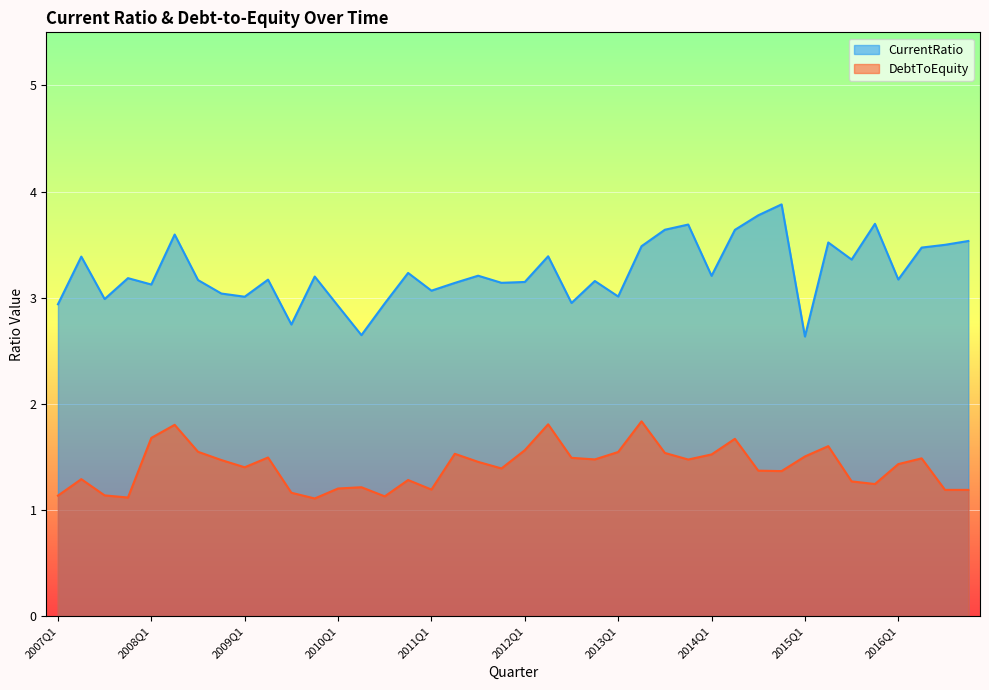

Which series has the largest total across all categories?

CurrentRatio